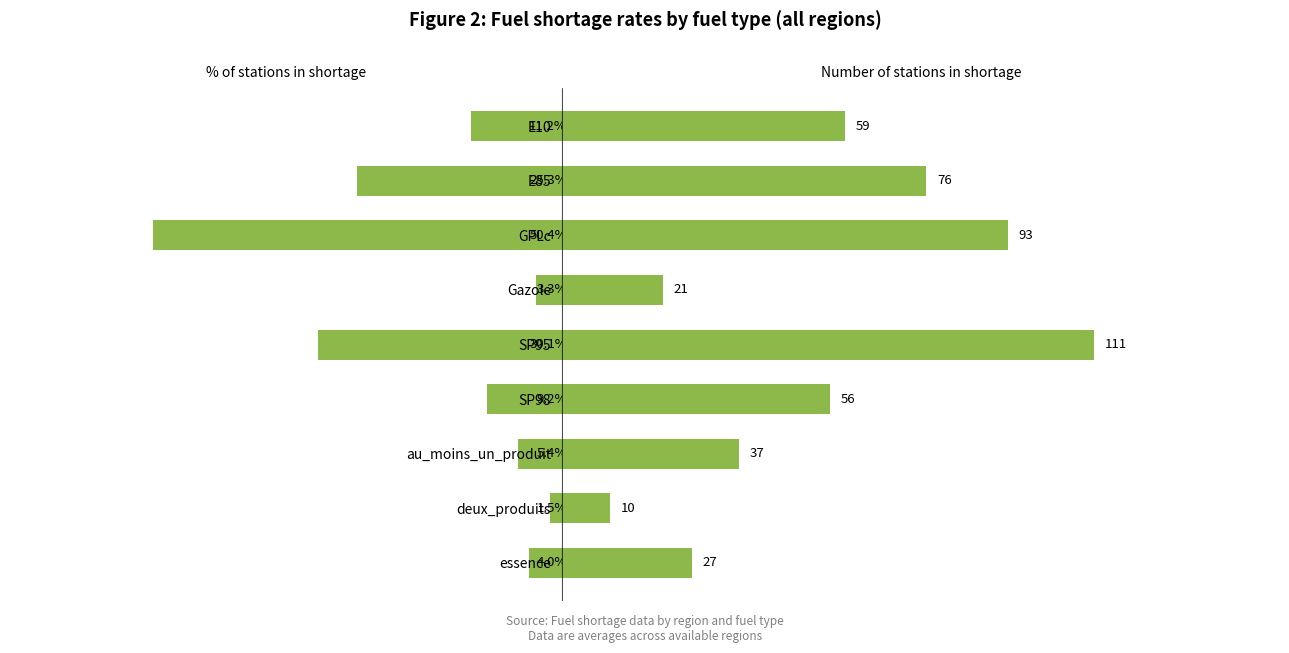

The pourcentage_rupture series shows 4.0 at essence. True or false?

True